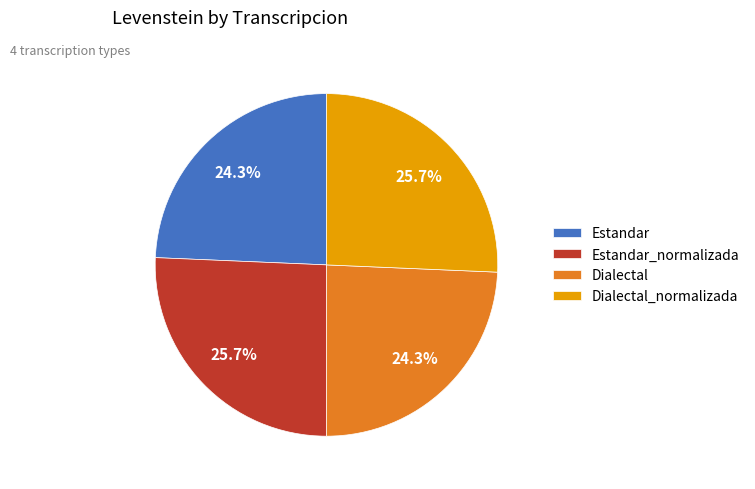

Is it true that Dialectal_normalizada is 26% of the pie?

True